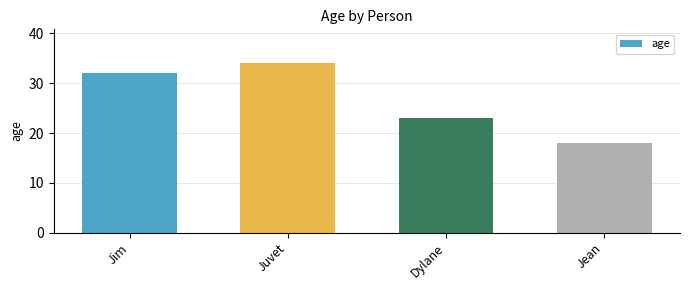

How many data points are less than 32?

2